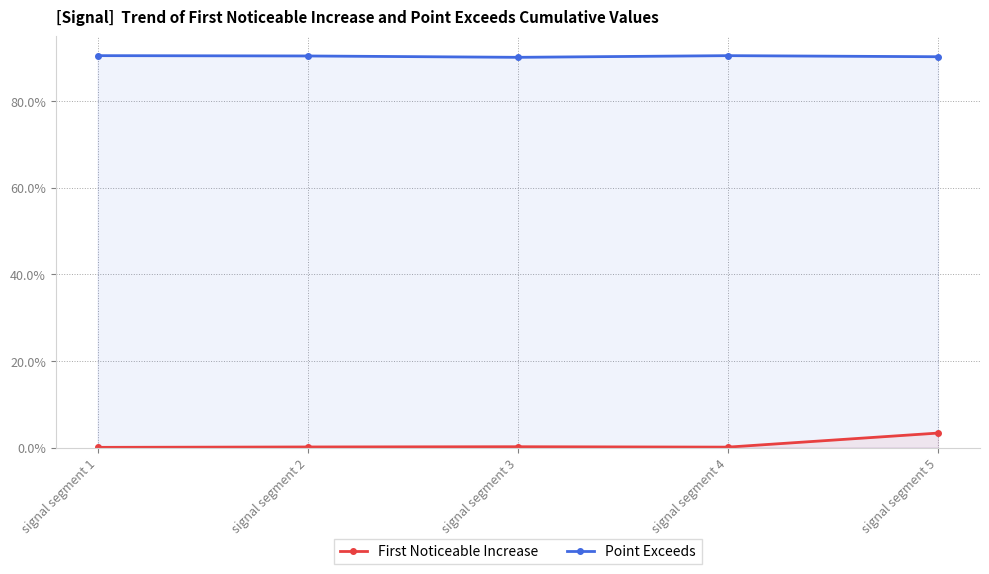

Reading left to right, extract all data points from this chart.

First Noticeable Increase: signal segment 1=0.0	signal segment 2=0.0	signal segment 3=0.0	signal segment 4=0.0	signal segment 5=0.0
Point Exceeds: signal segment 1=0.9	signal segment 2=0.9	signal segment 3=0.9	signal segment 4=0.9	signal segment 5=0.9